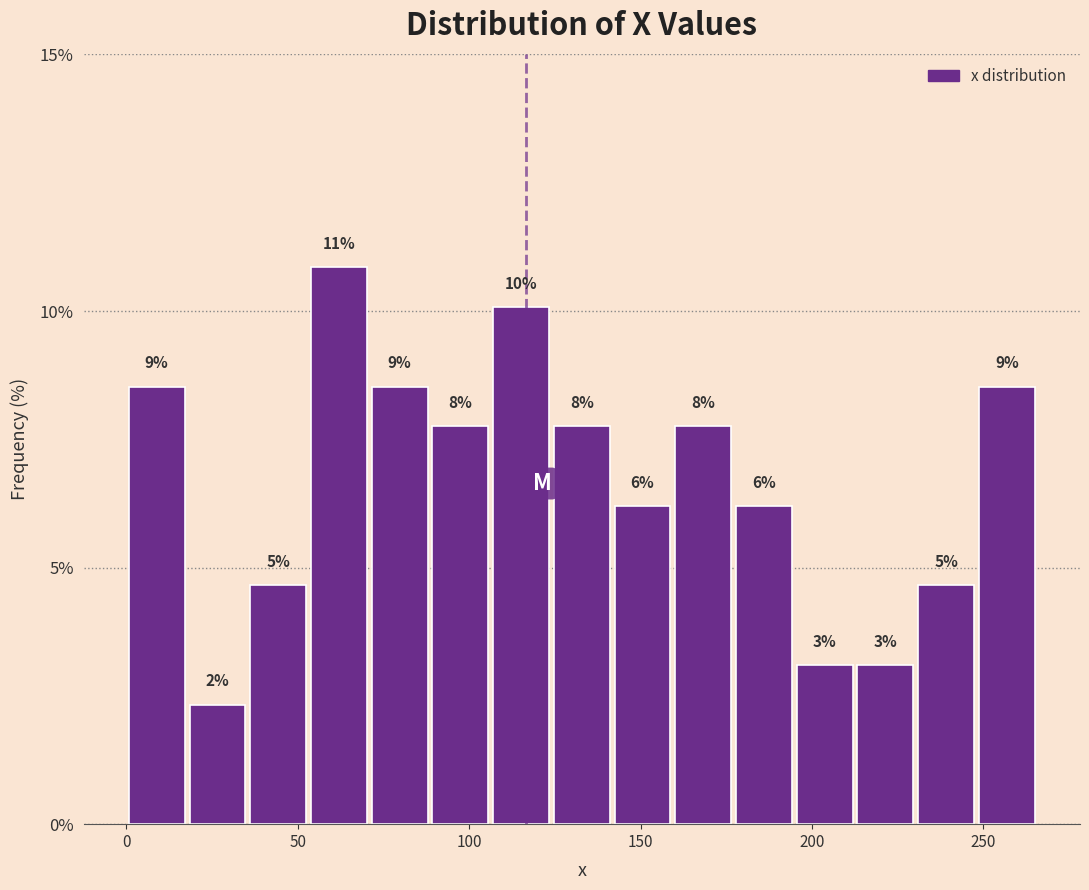

Read against the x-axis, roughly where is the centre of the tallest bar?

60